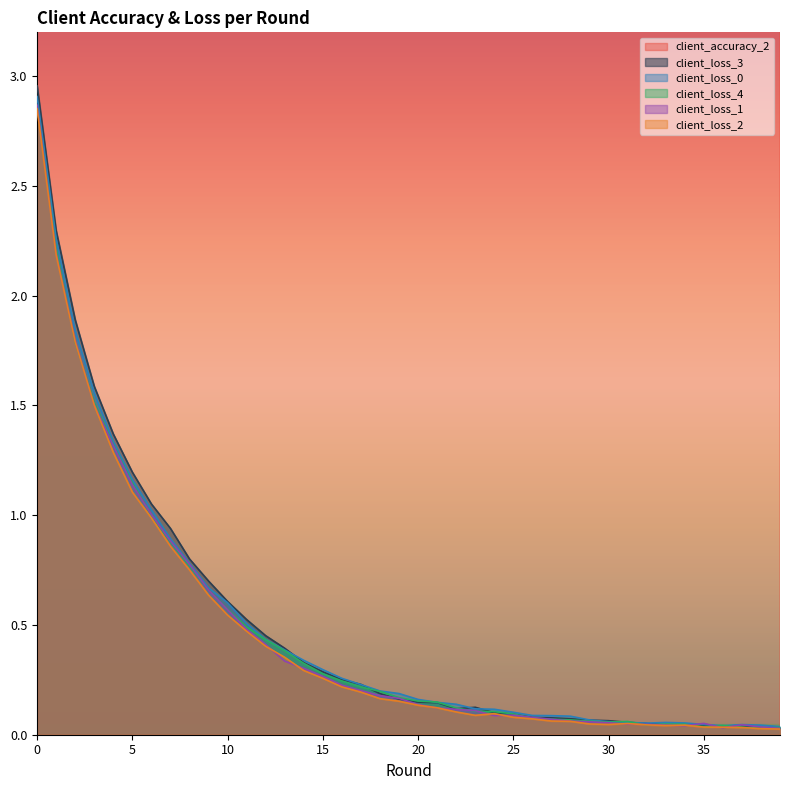

Which series has the widest spread of values?

client_accuracy_2